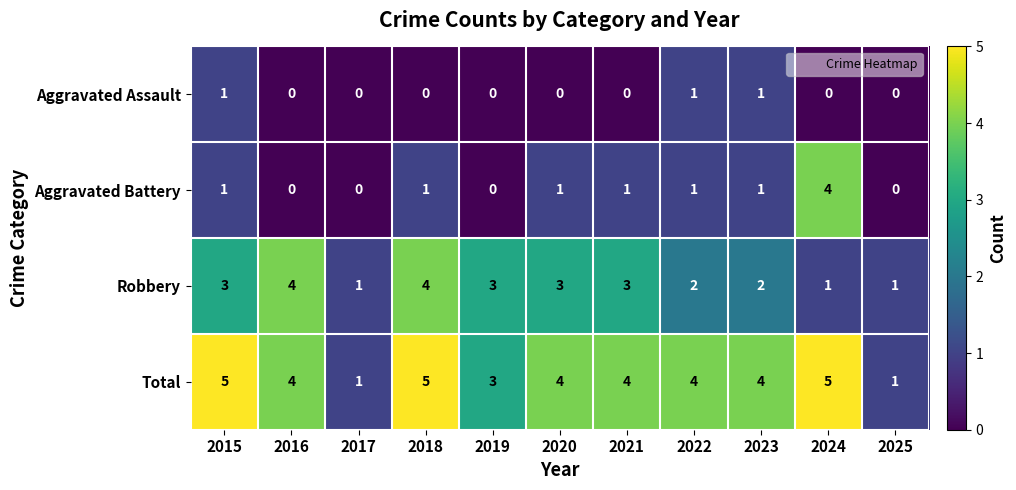

Is the value of Robbery at 2021 greater than the value of Aggravated Battery at 2018?

Yes